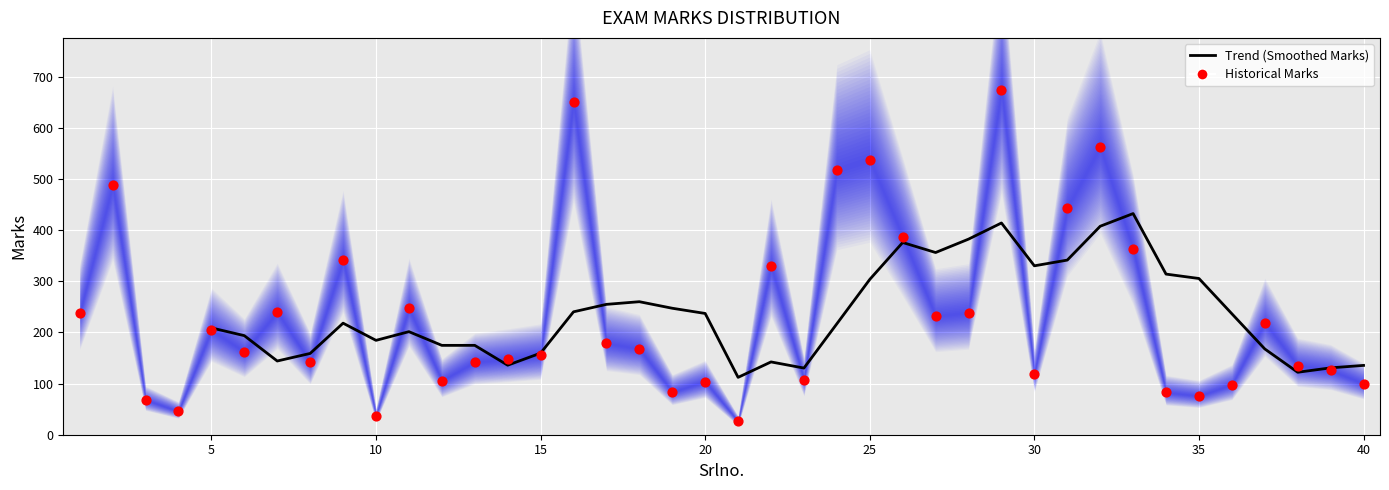

Approximately how many times larger is the value at 37 compared to 23?

2.0